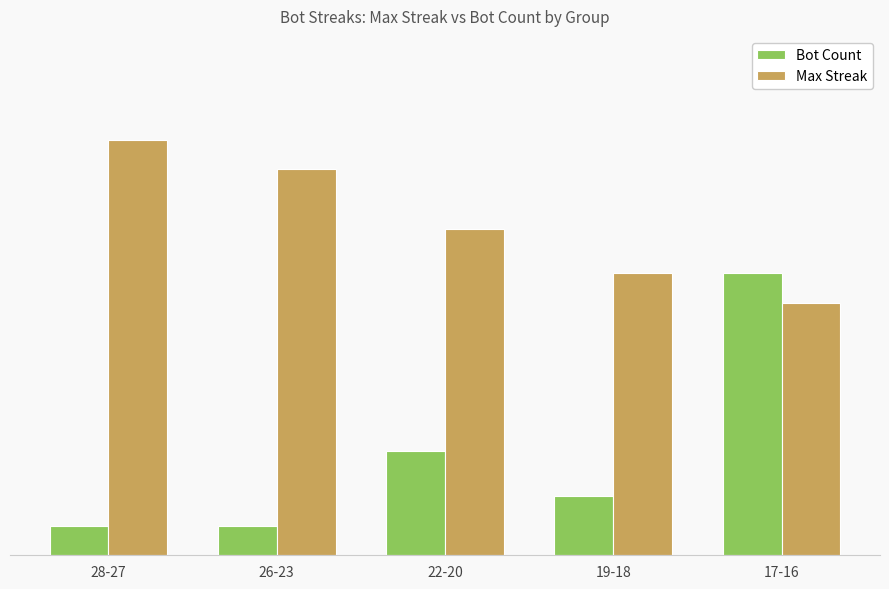

Where does the Bot Count series first go above 4?

22-20